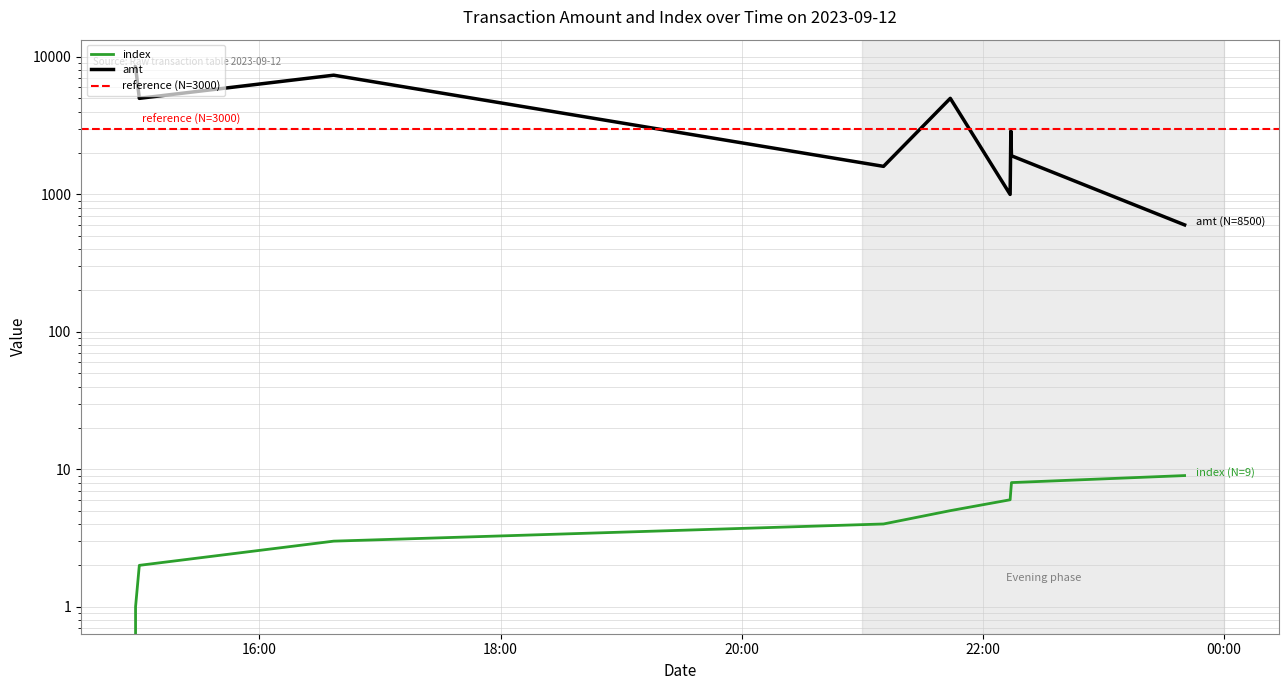

What is the difference between the maximum and second lowest values in the amt series?

7500.0